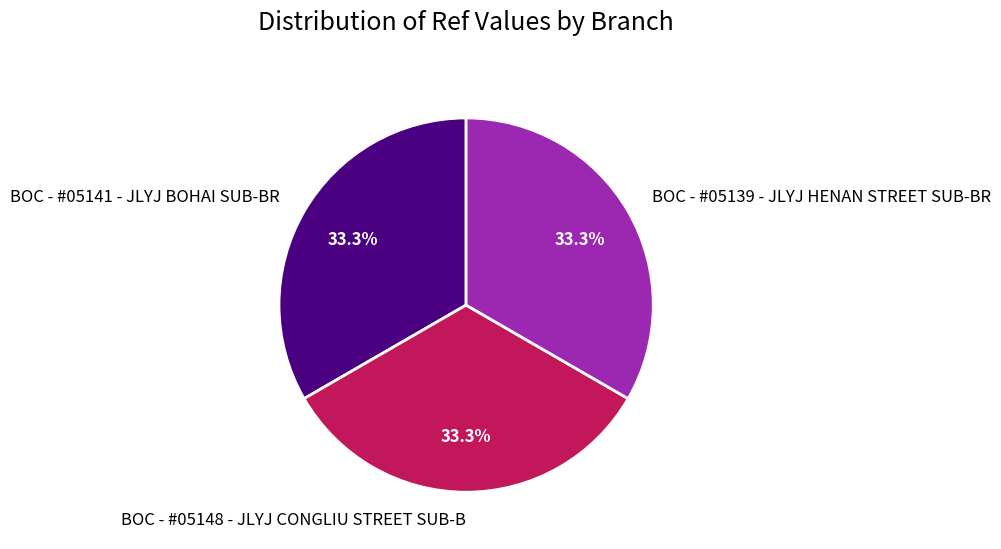

Combined, what portion of the pie is BOC - #05148 - JLYJ CONGLIU STREET SUB-B and BOC - #05141 - JLYJ BOHAI SUB-BR?

66.7%